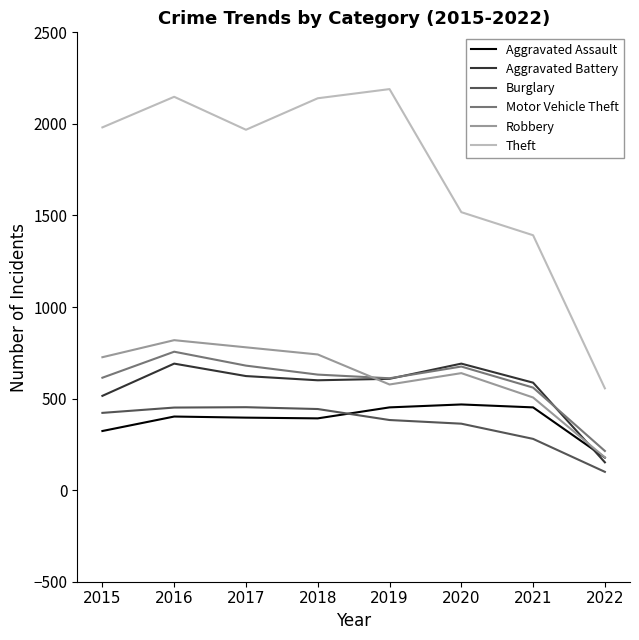

What is the maximum value shown in the chart?

2190